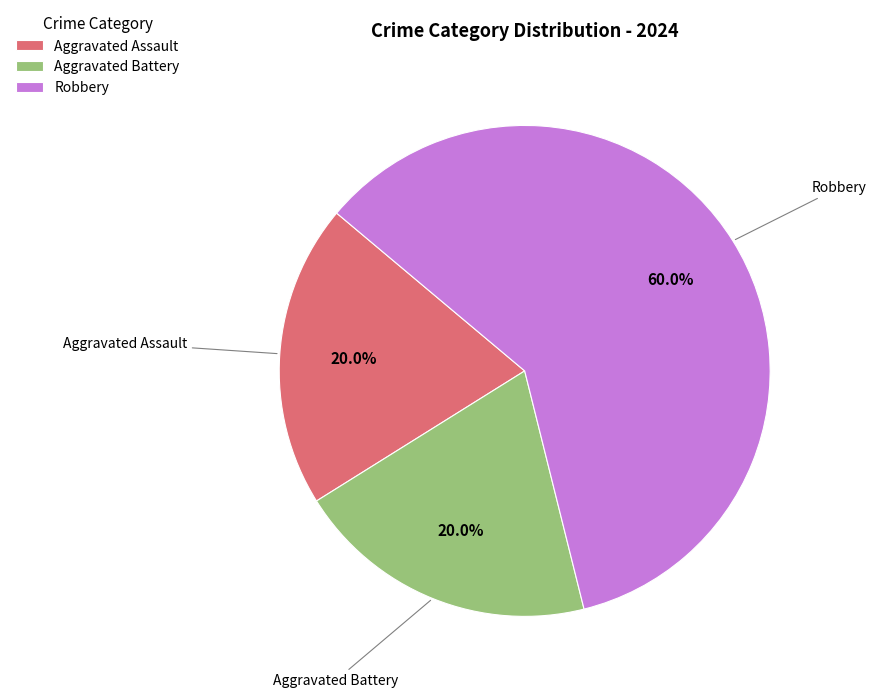

To the nearest percent, what is the combined percentage of Aggravated Assault and Robbery?

80%